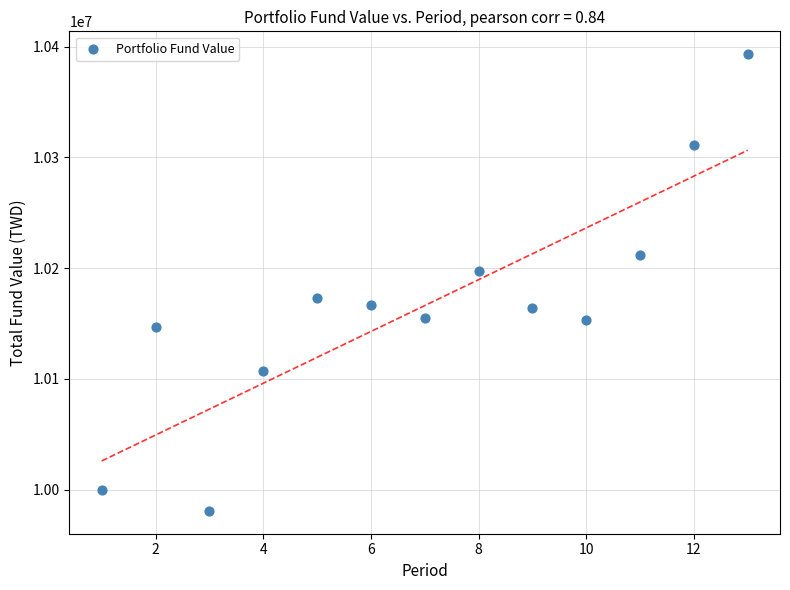

What is the range of Y values (max minus min)?

412320